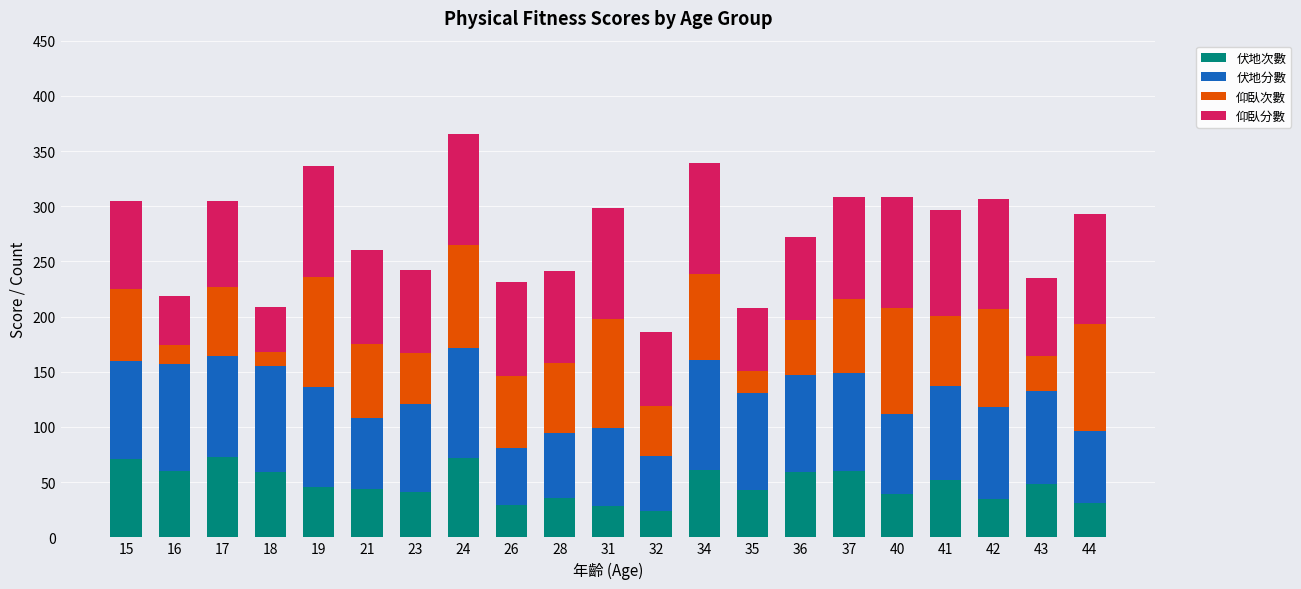

True or false: 伏地次數 has a value of 12 at 23.

False